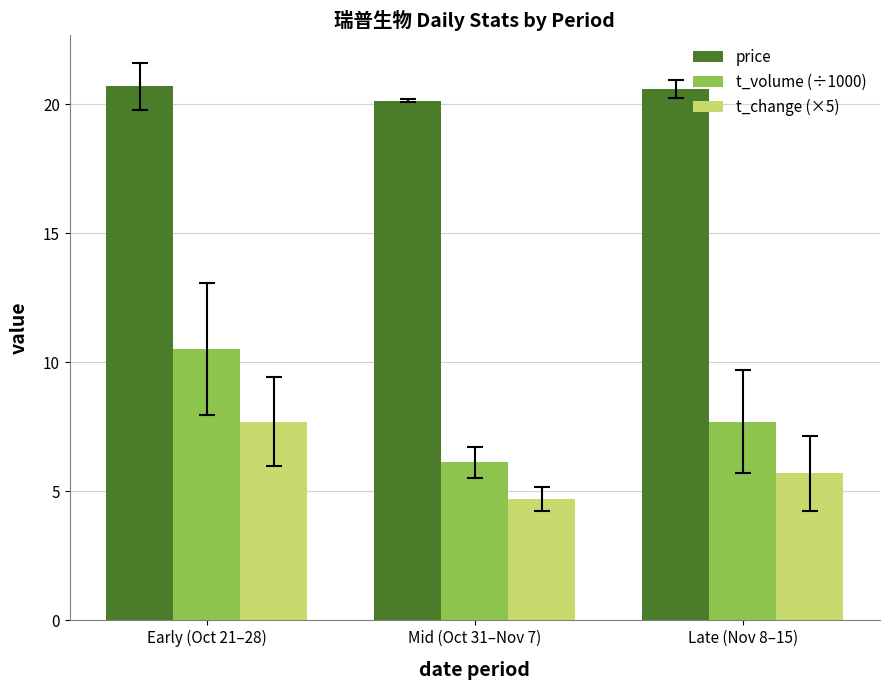

What is the total value across all series at Early (Oct 21–28)?

38.9